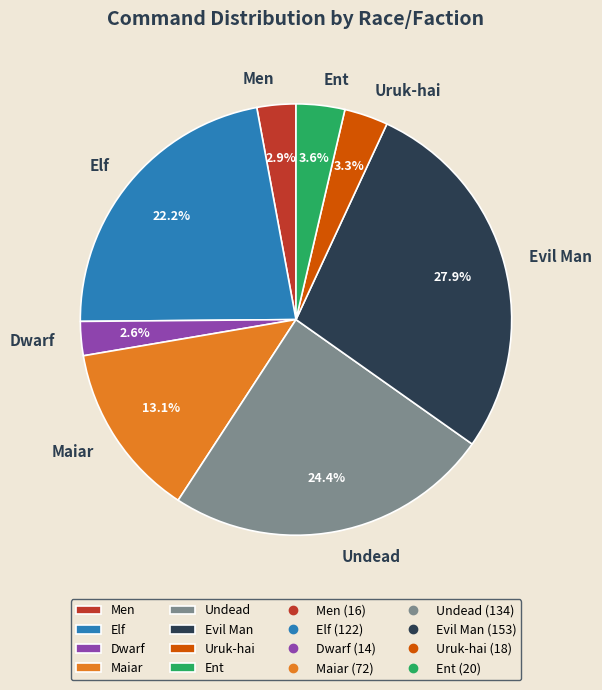

Which has a higher value, Uruk-hai or Dwarf?

Uruk-hai